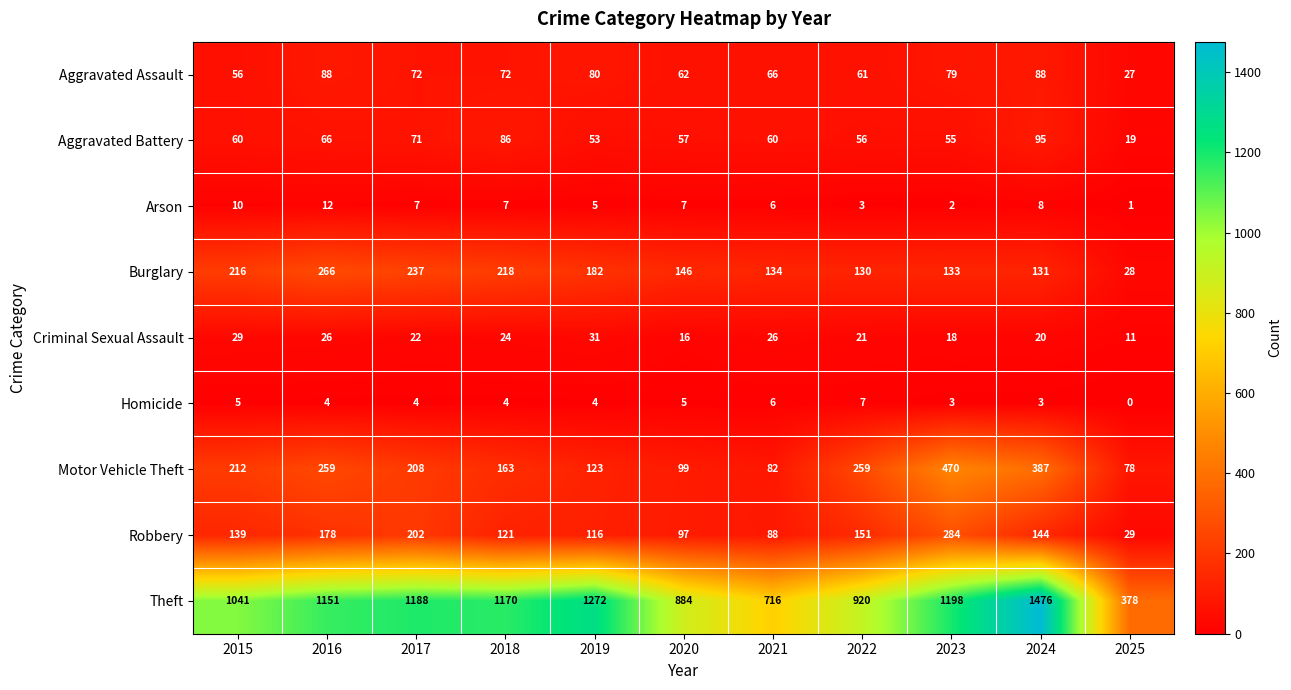

Which series has the largest total across all categories?

Theft